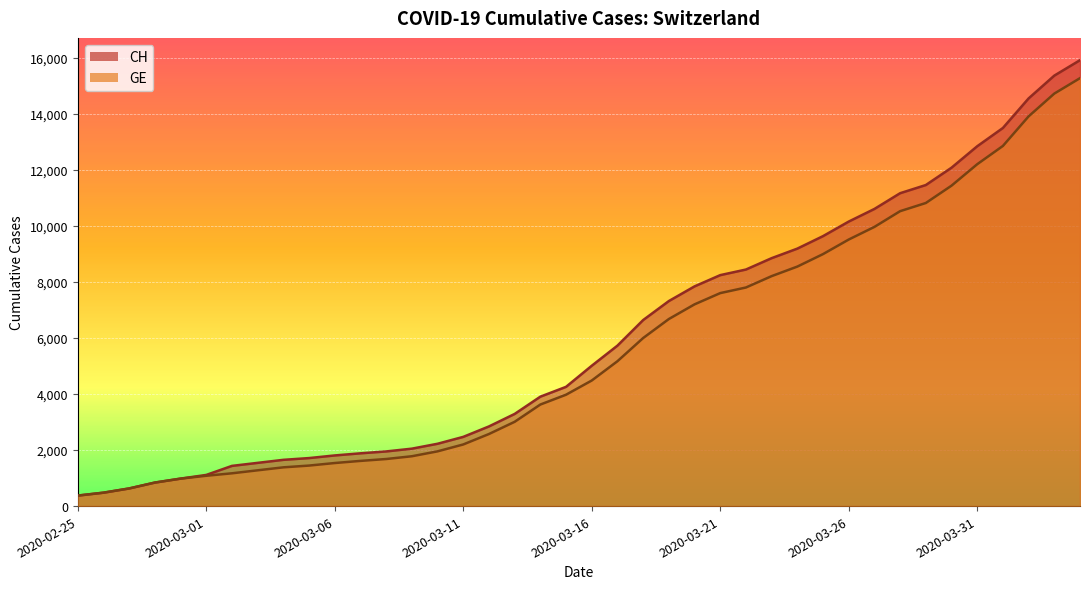

What position from the left is 2020-02-27?

3